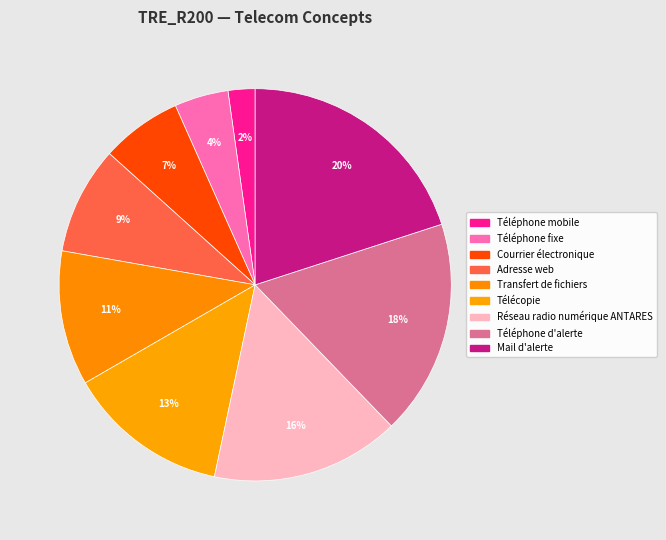

To the nearest percent, what portion does Réseau radio numérique ANTARES represent?

16%